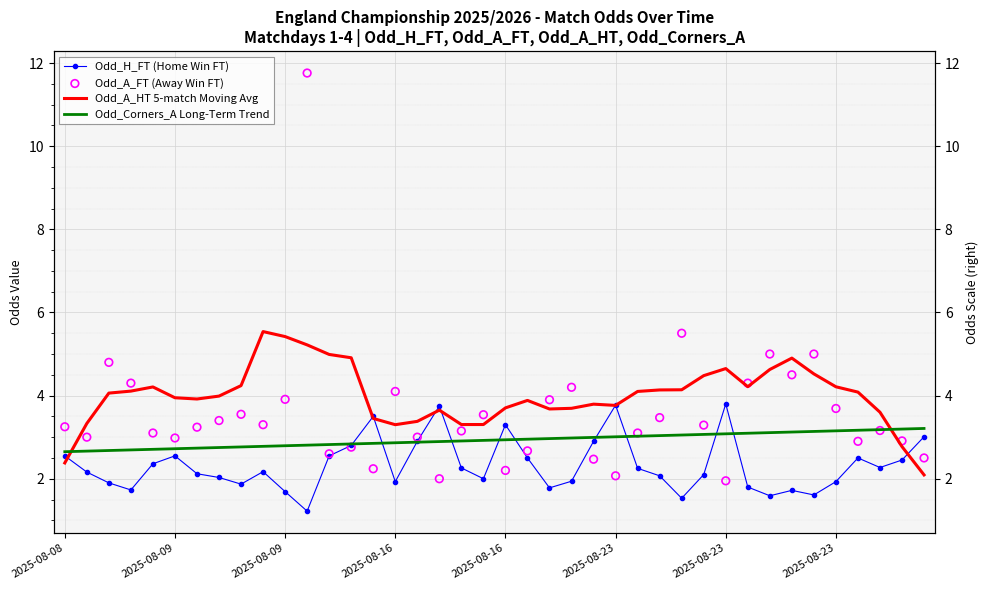

What is the total value across all series at 33?

14.2